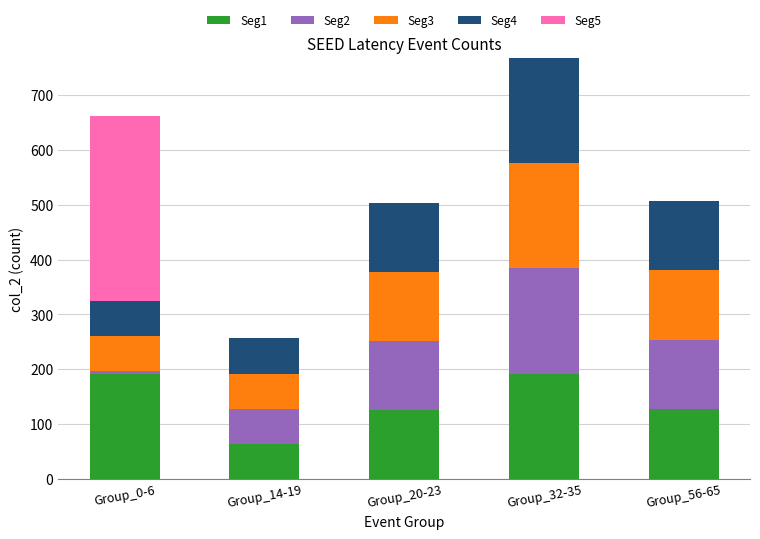

At which category is the sum across all series the highest?

Group_32-35